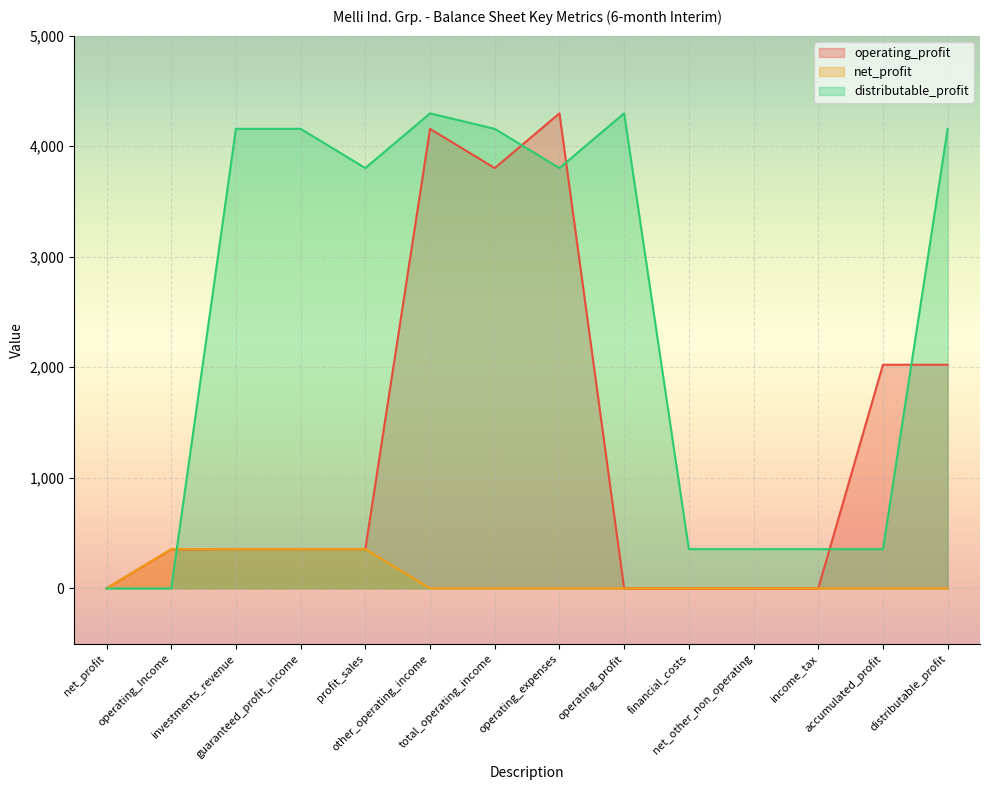

True or false: net_profit and distributable_profit cross at least once.

True